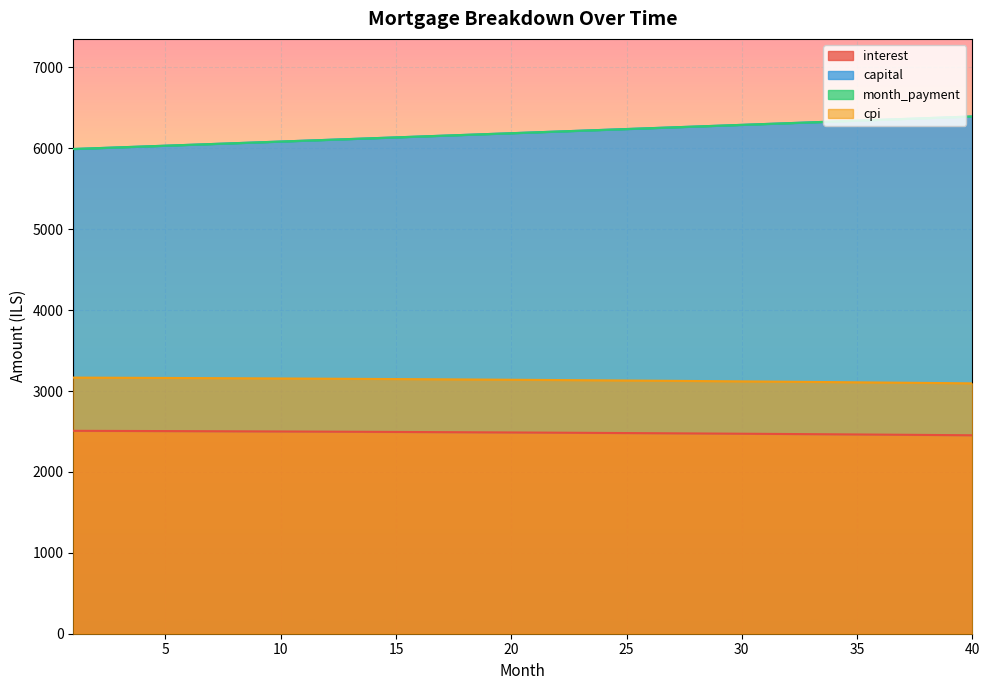

What is the difference between the cpi values at 5 and 6?

1.2